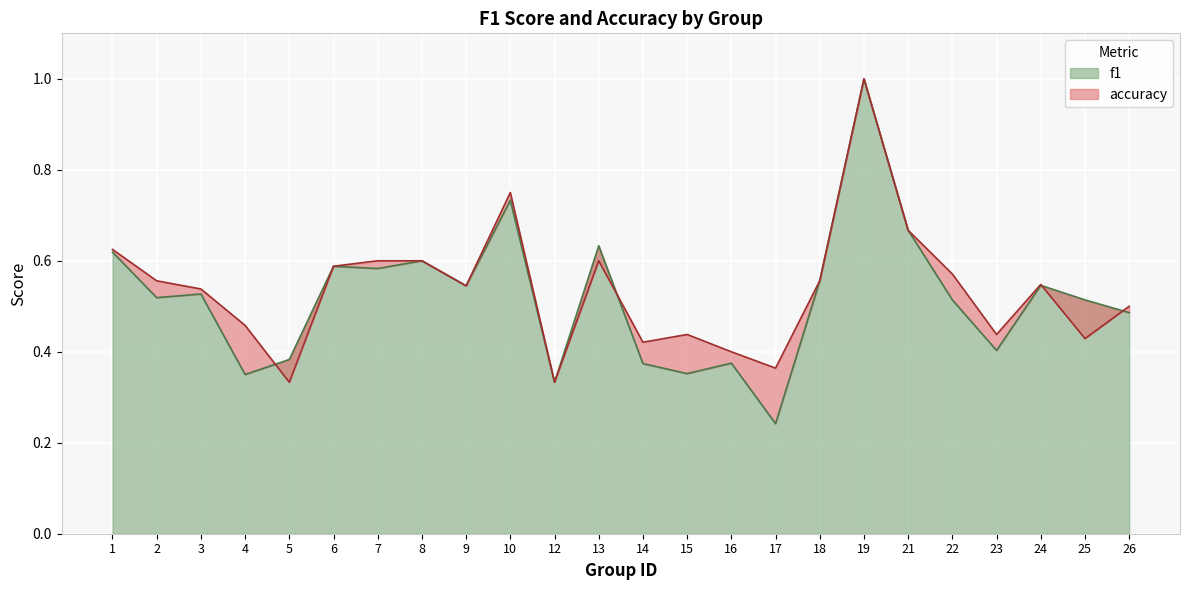

What is the value of the accuracy point at the 3rd from the left?

0.5